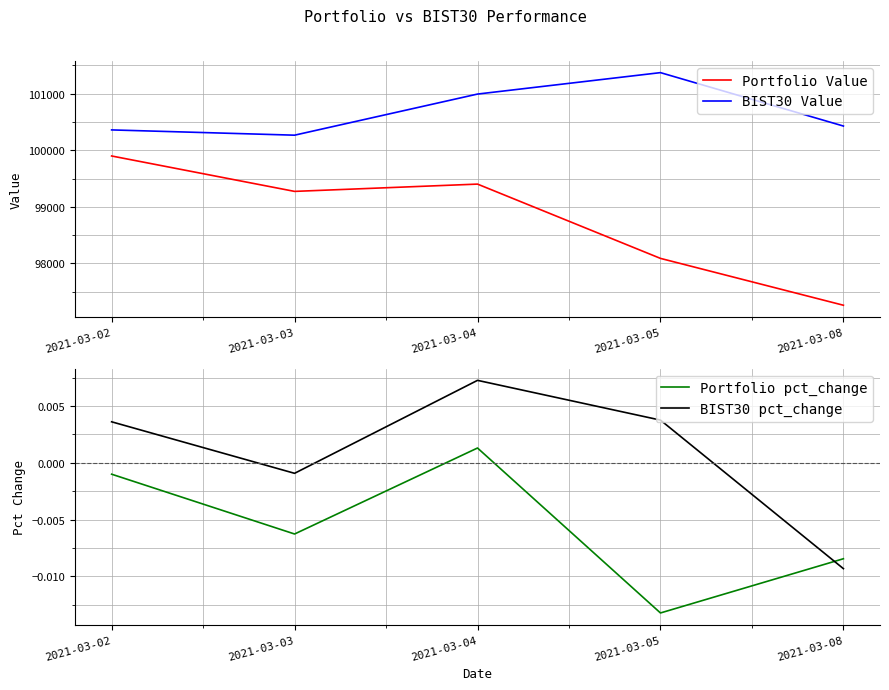

What are all the series names shown in the legend?

Portfolio Value, BIST30 Value, Portfolio pct_change, BIST30 pct_change